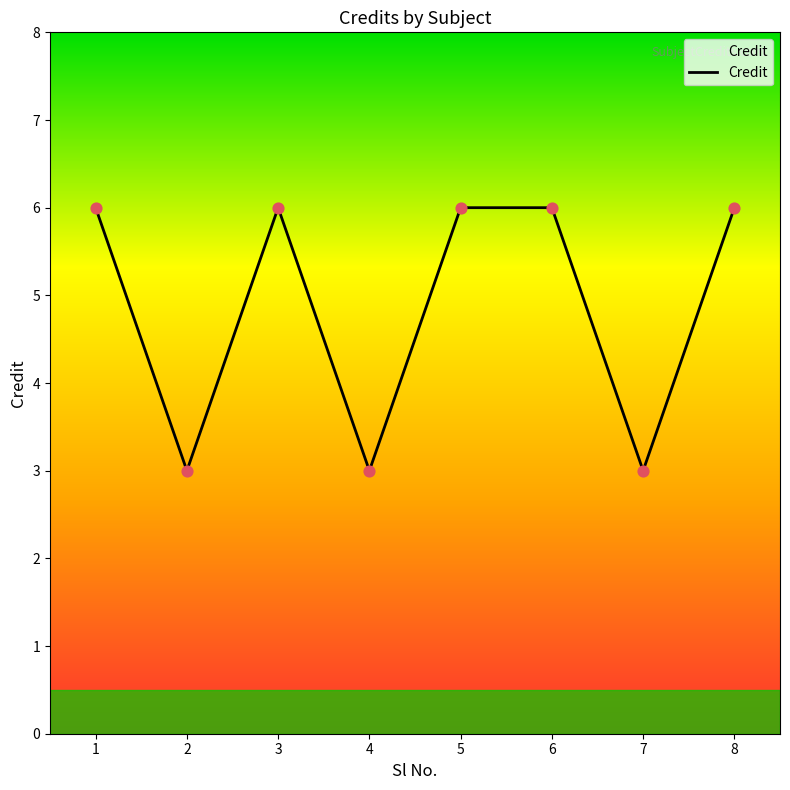

Between 8 and 4, which is larger?

8